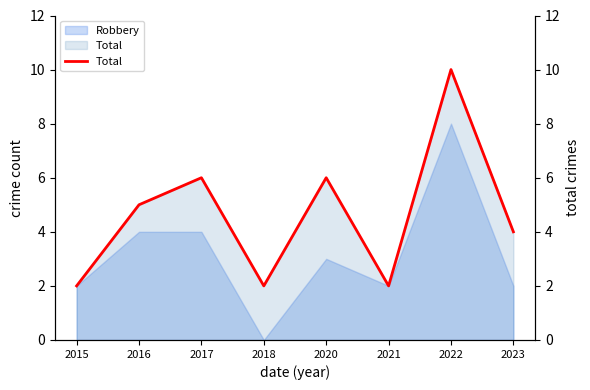

What is the average value?

5